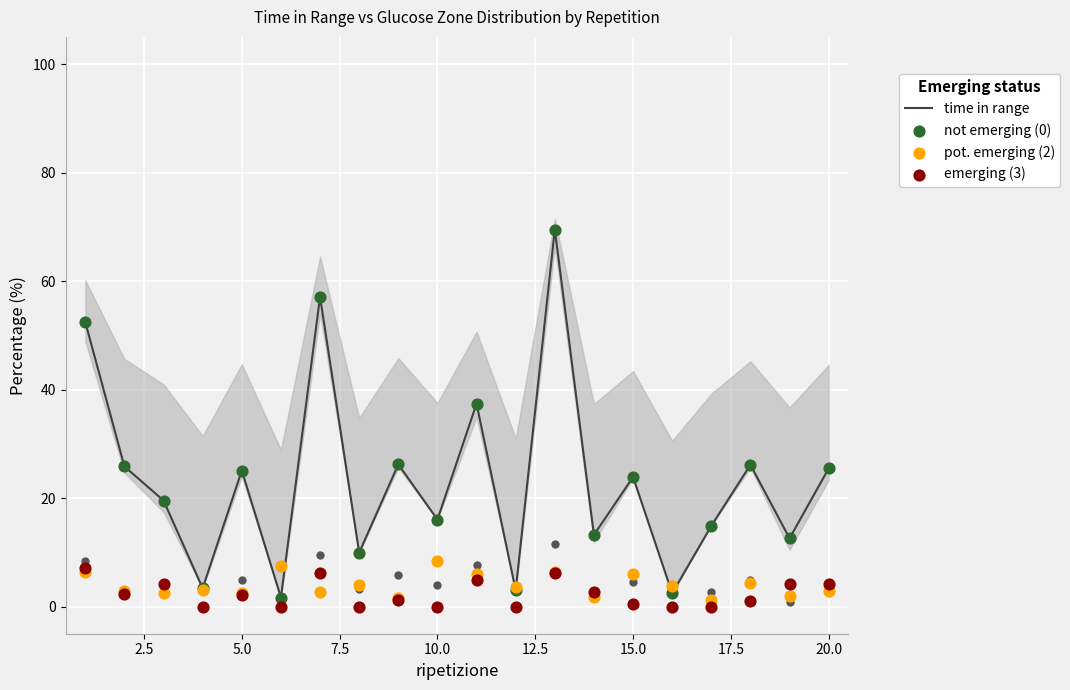

What is the maximum value for time in range?

69.5